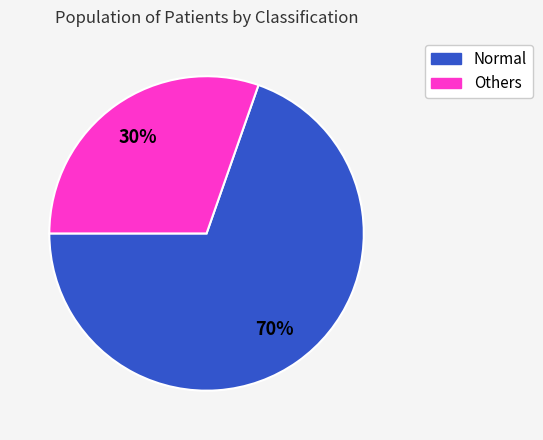

Does any single category account for the majority?

Yes